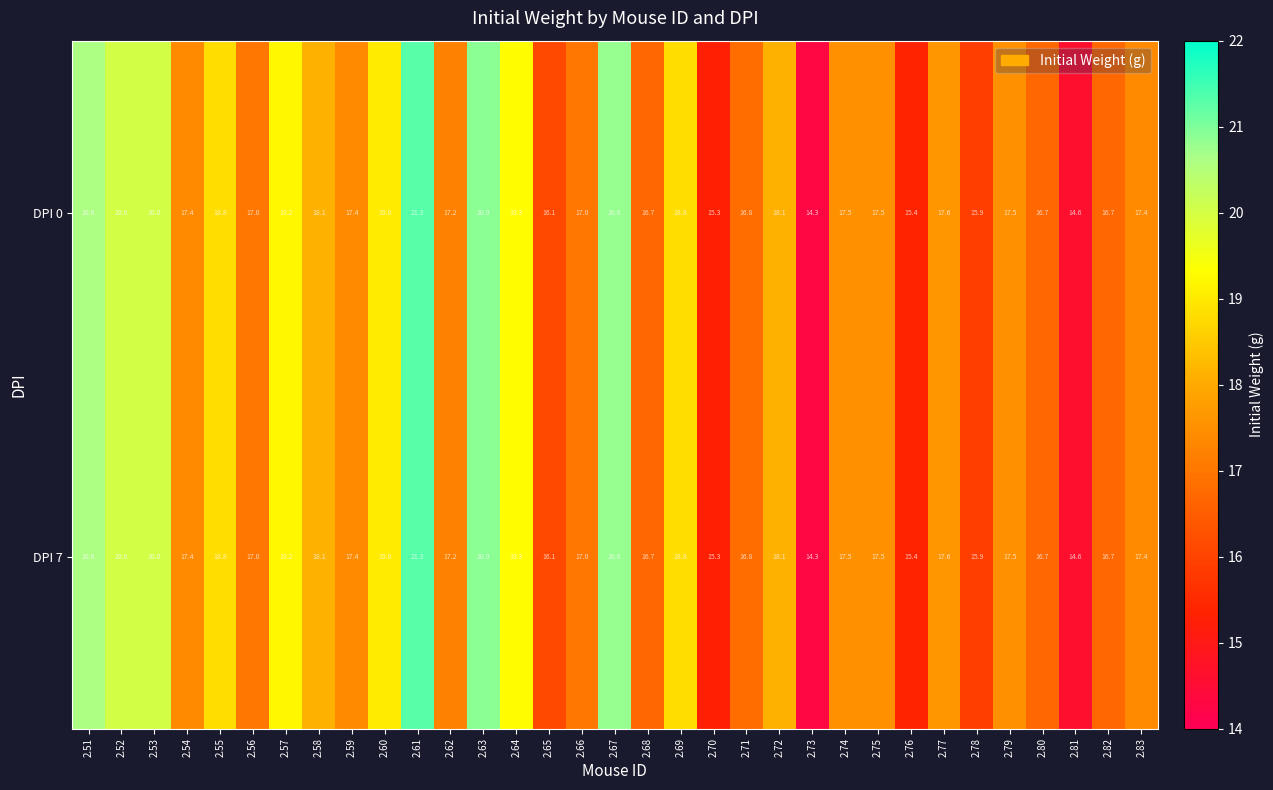

What is the sum of the DPI 0 values at 2.75 and 2.60?

36.5